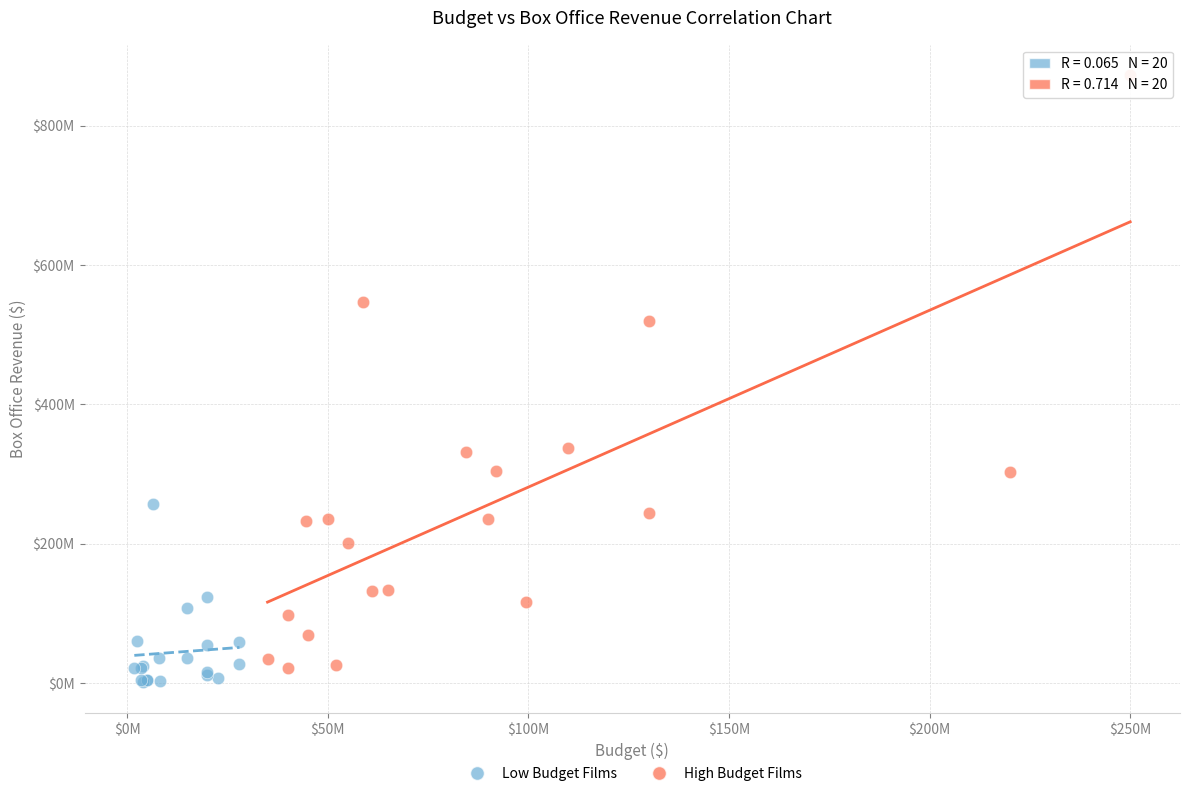

Which series reaches the maximum Y coordinate?

High Budget Films